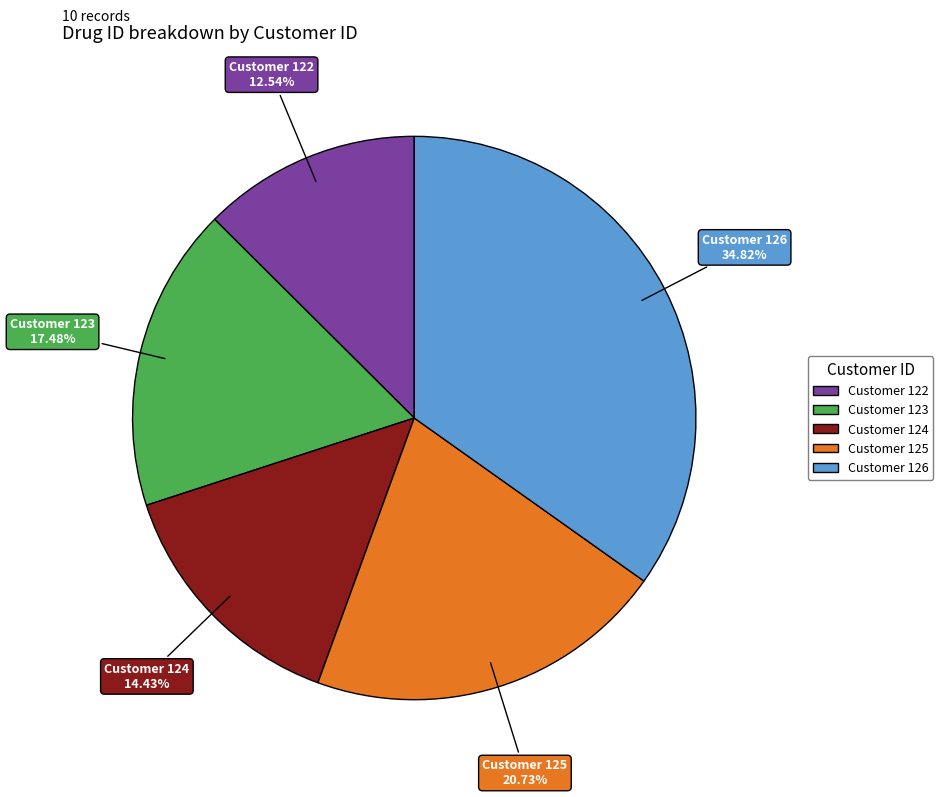

How many segments does this pie chart have?

5